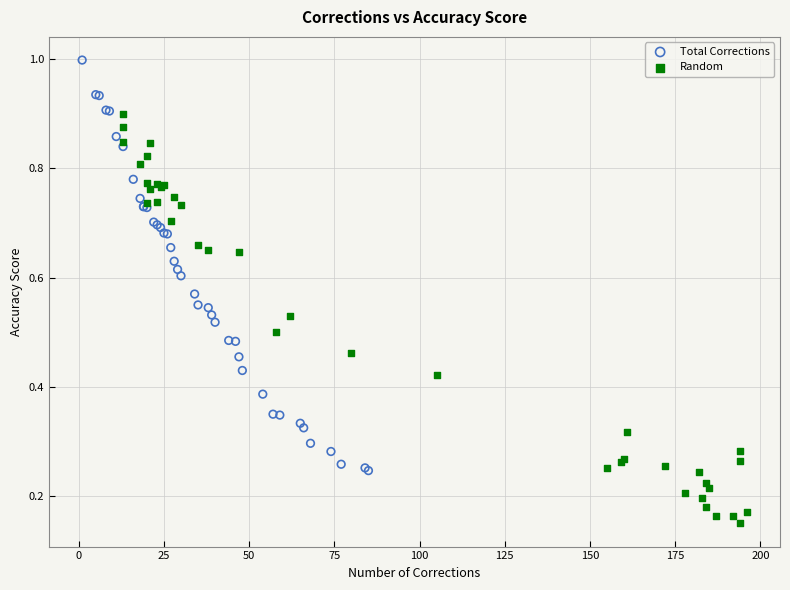

Which series contains the lowest Y value?

Random